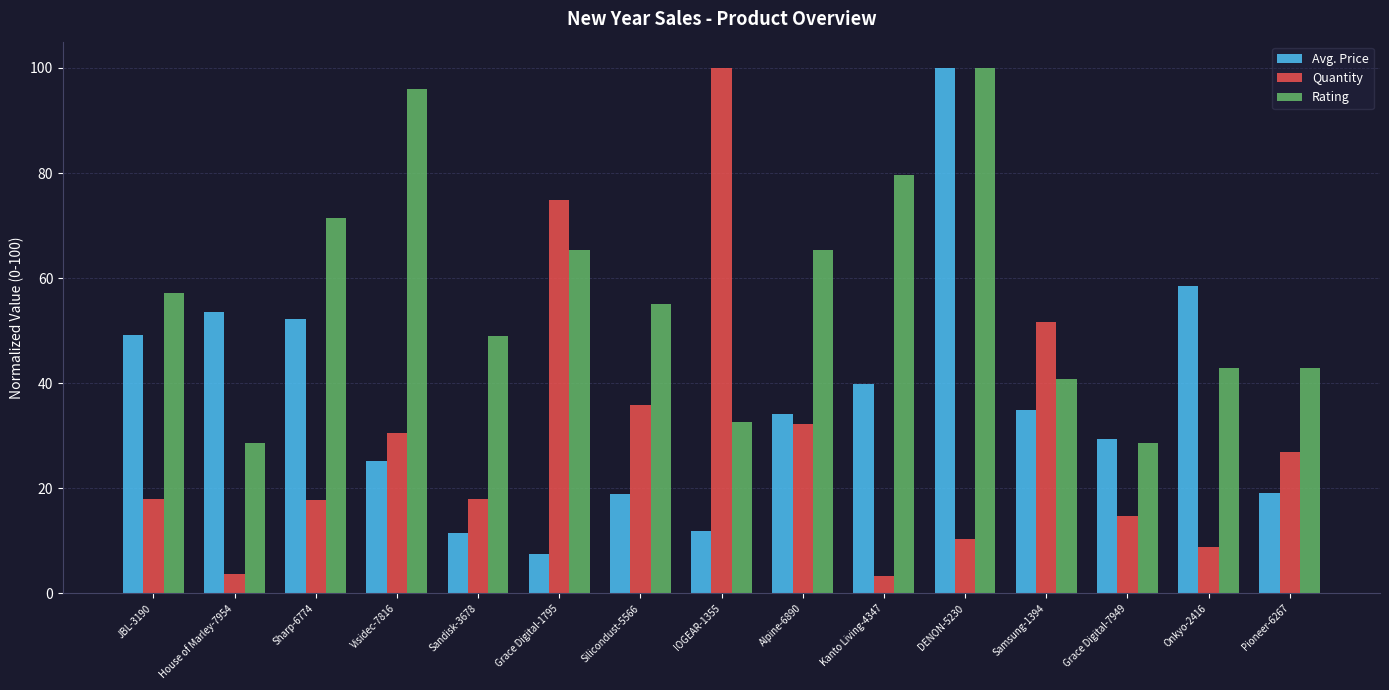

What is the minimum value for Avg. Price?

7.4